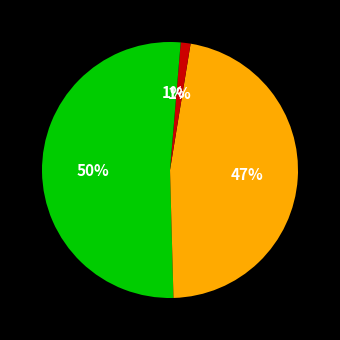

Count the number of slices in the pie.

4